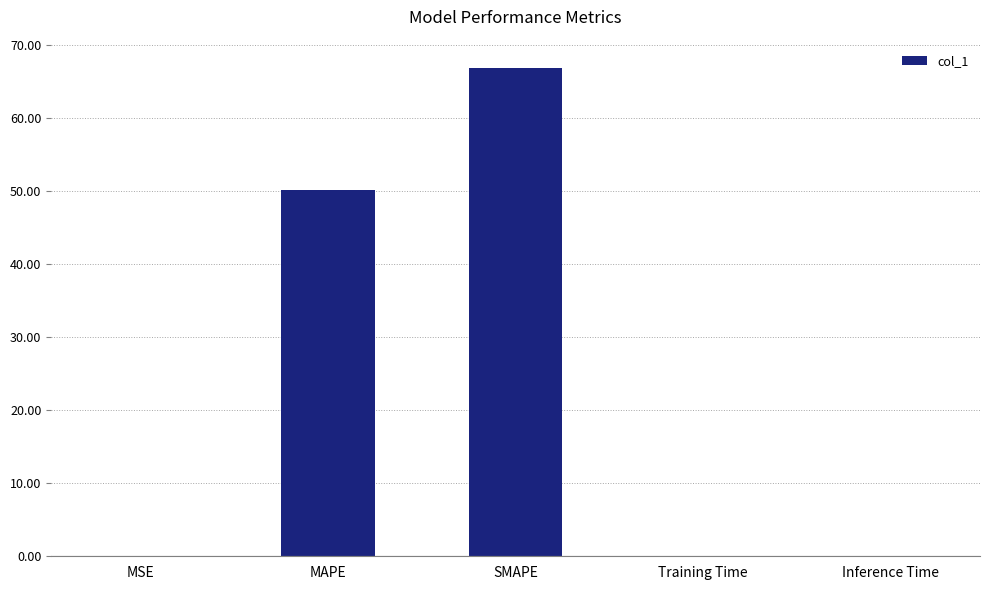

What is the greatest value displayed?

66.8